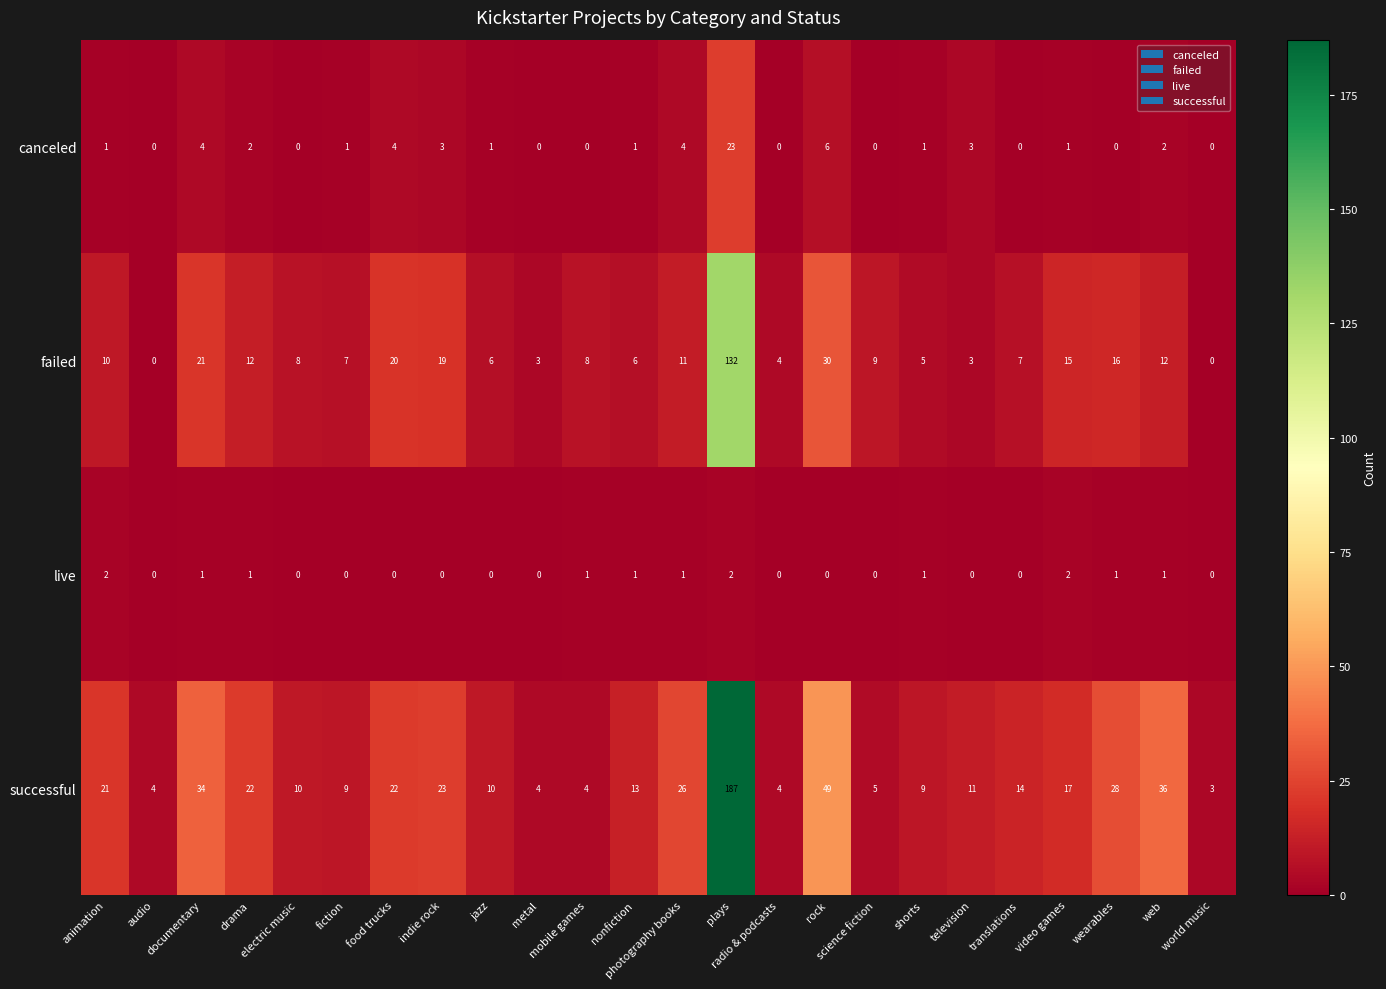

What is the highest value of the canceled series?

23